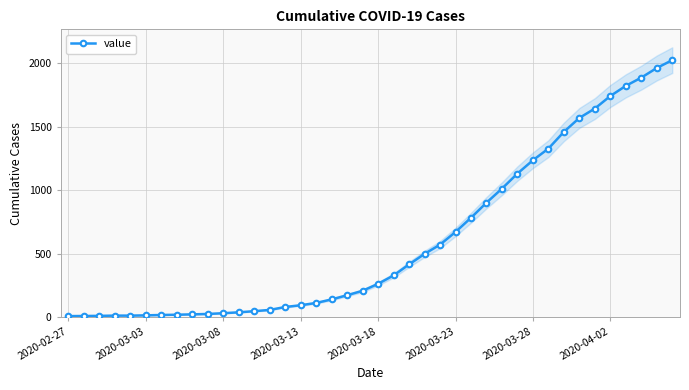

What is the maximum value for value?

2026